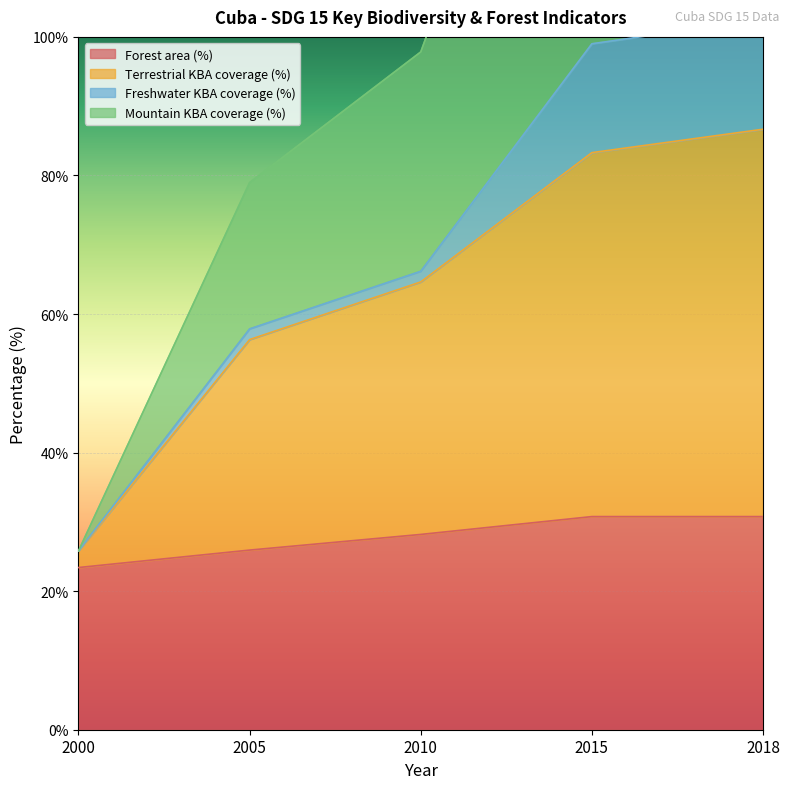

True or false: Forest area (%) has a value of 20.7 at 2018.

False